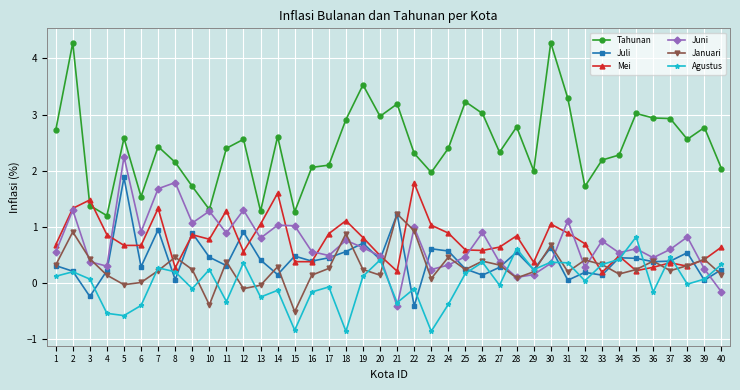

At which category does Juli reach its first local valley?

3